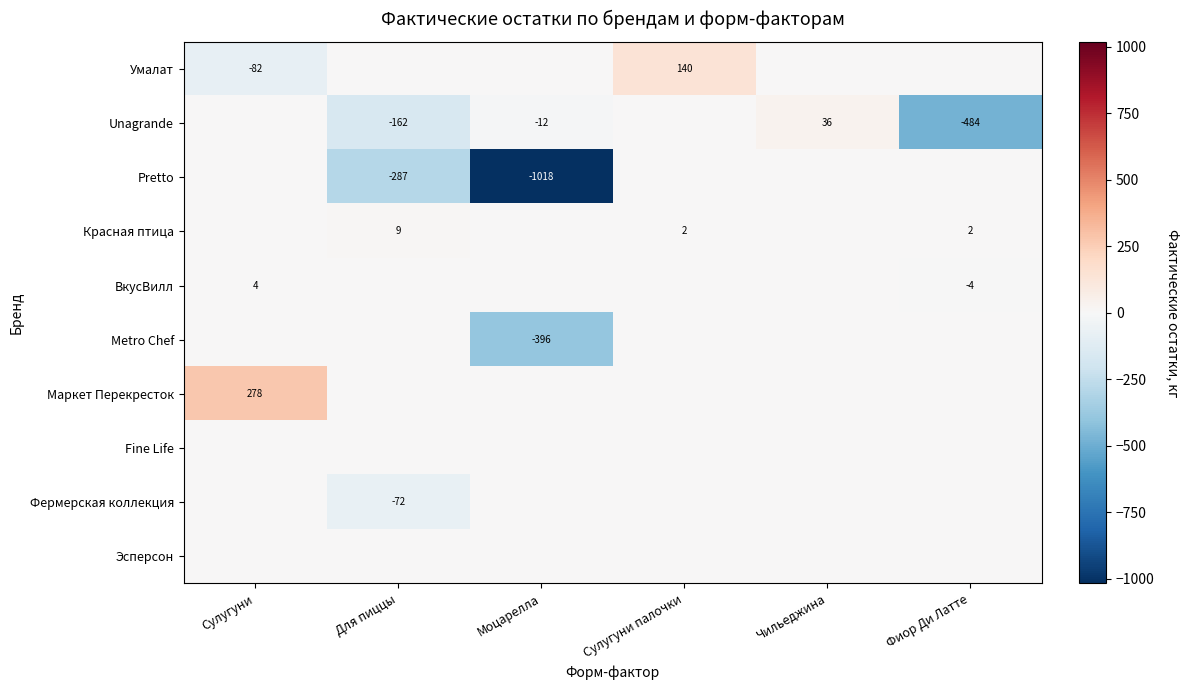

Is it true that Маркет Перекресток equals 278 at Сулугуни?

True